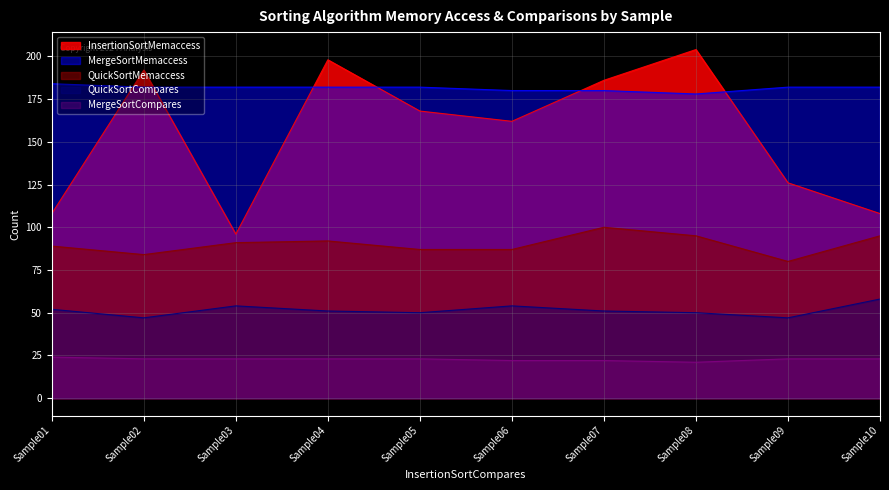

True or false: QuickSortCompares and InsertionSortMemaccess cross at least once.

False